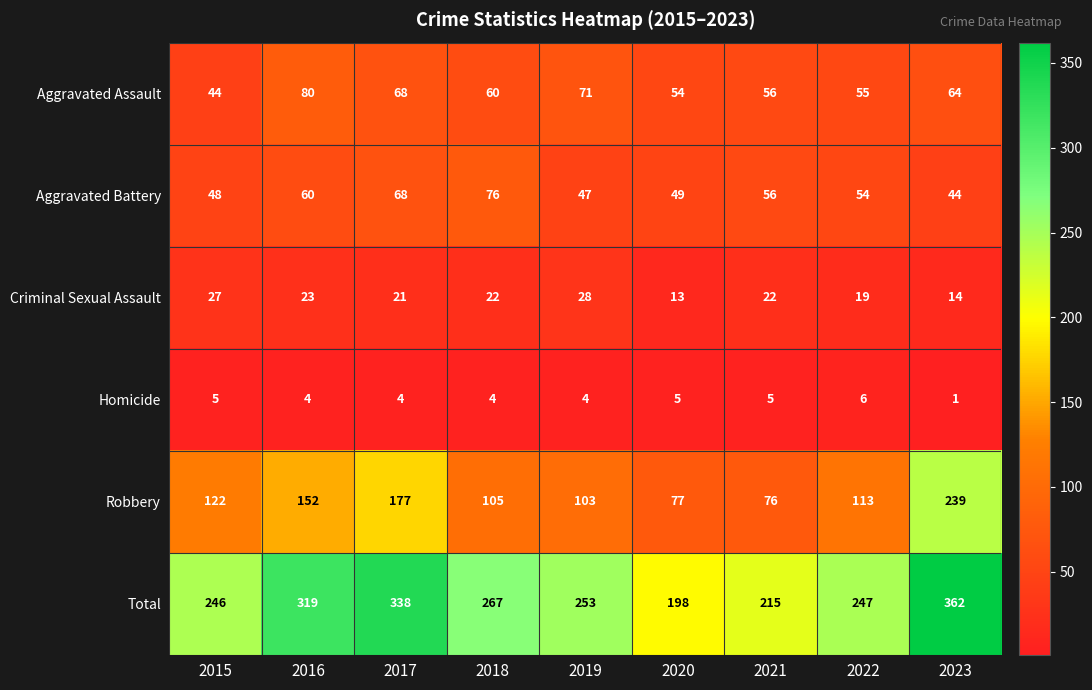

What is the greatest value displayed?

362